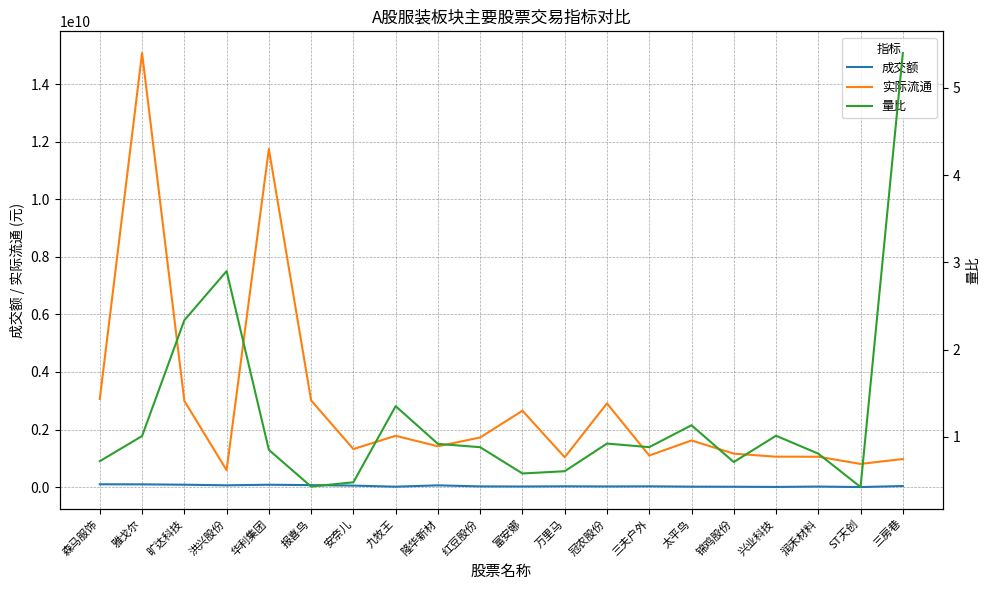

What are all the series names shown in the legend?

成交额, 实际流通, 量比